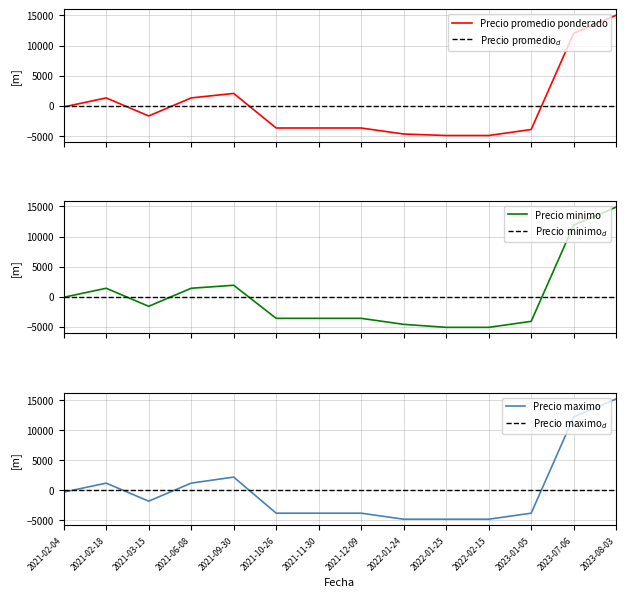

Is this an area chart (filled region under the line)?

No